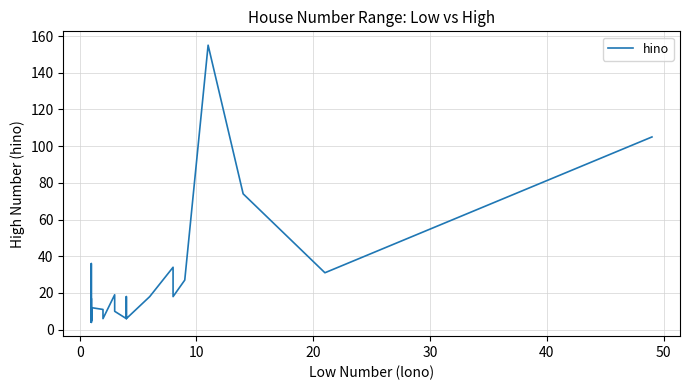

How many series are shown in this chart?

1